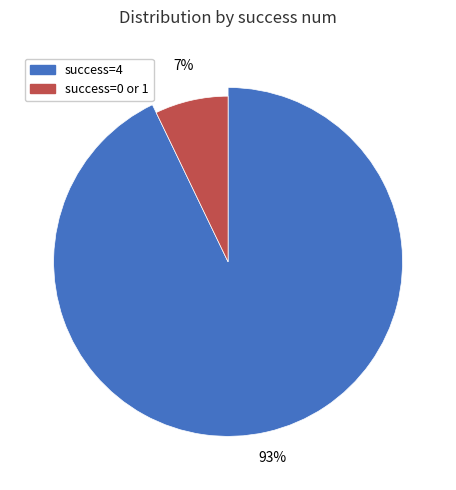

What percentage is NOT represented by 1?

93.4%